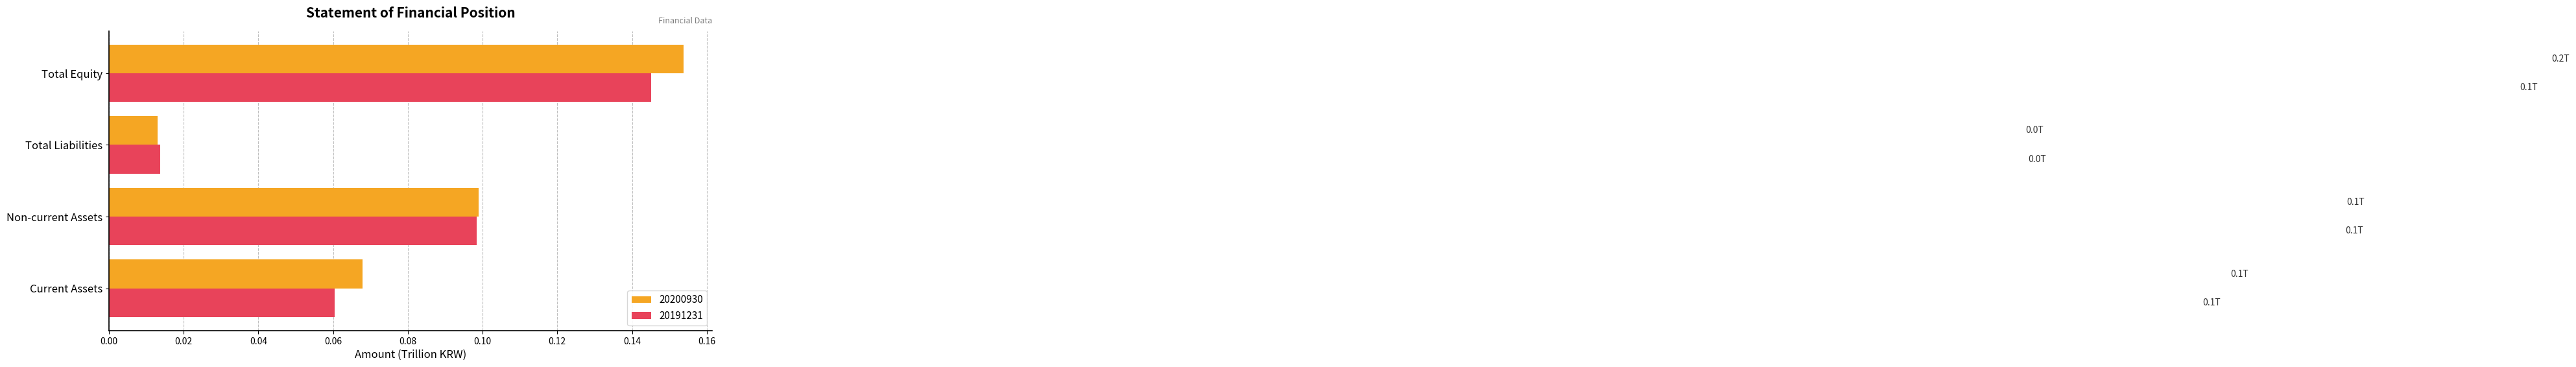

True or false: 20191231 has a value of 0.1 at Non-current Assets.

True